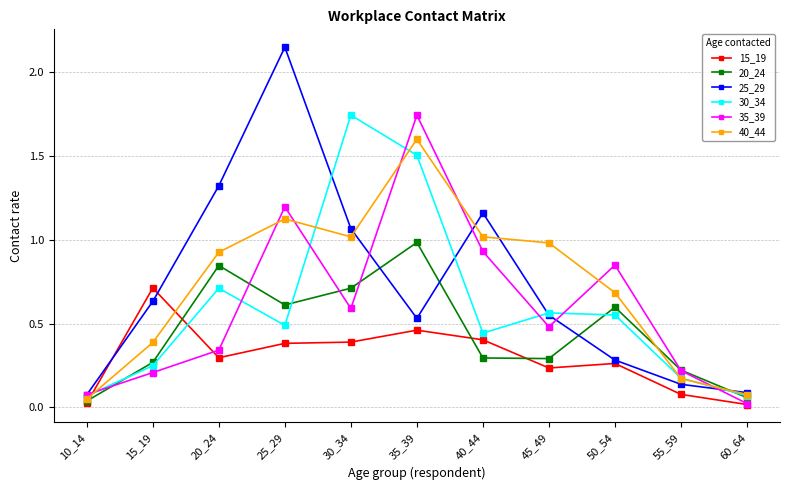

What is the value of the 30_34 point at the 3rd from the left?

0.7